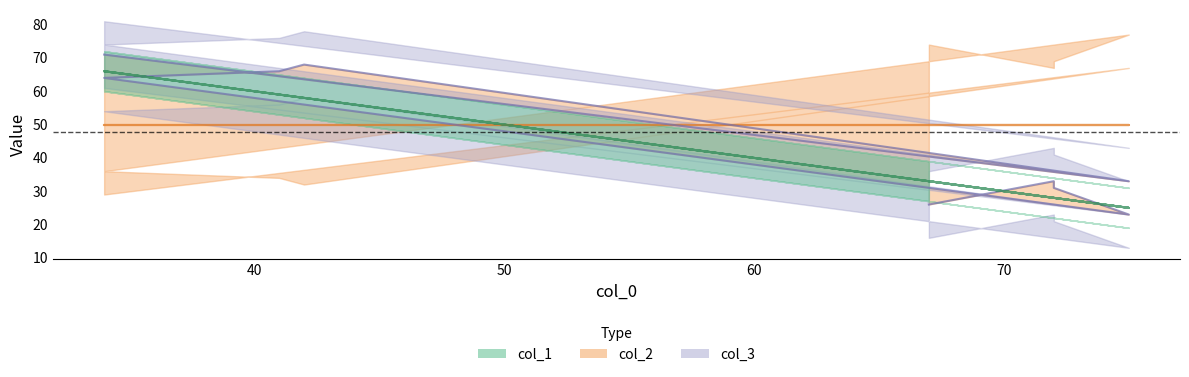

What is the smallest value displayed?

23